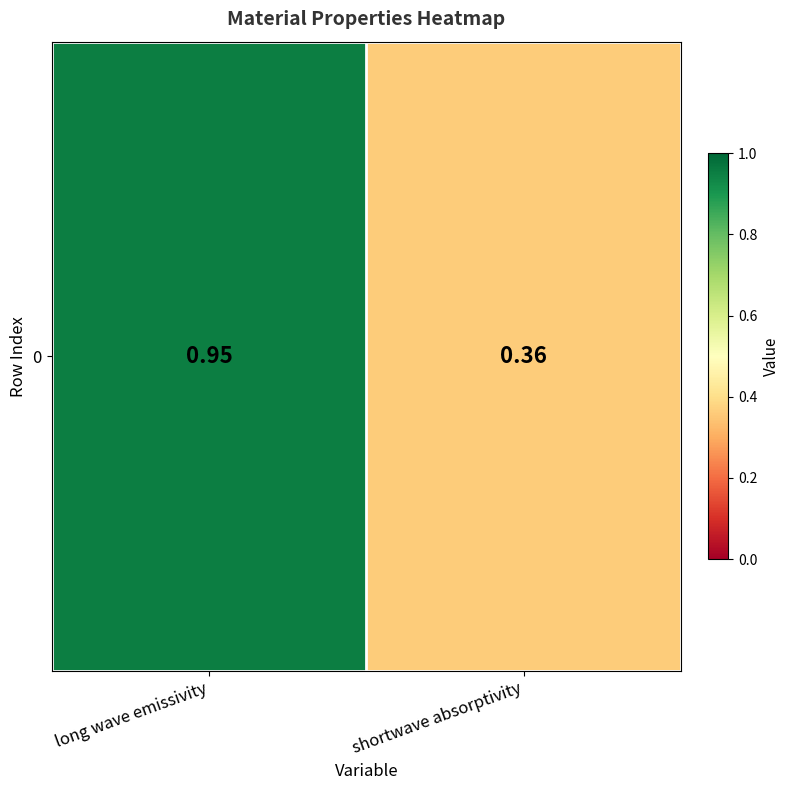

What is the minimum value shown in the chart?

0.4